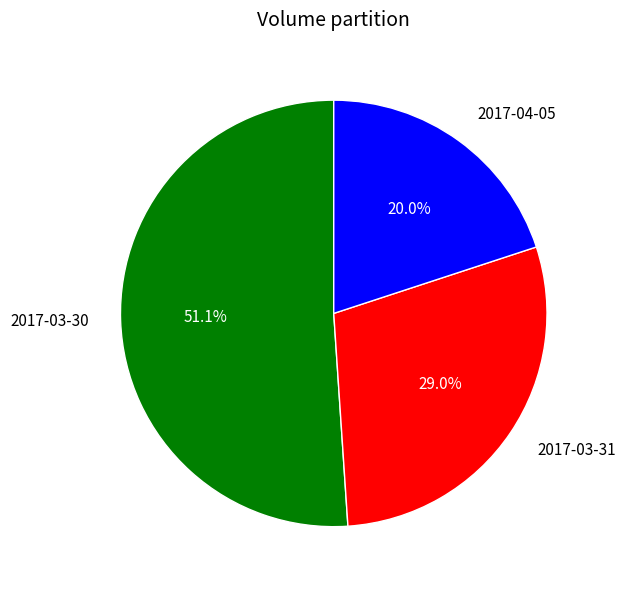

What is the smallest slice in the pie chart?

2017-04-05